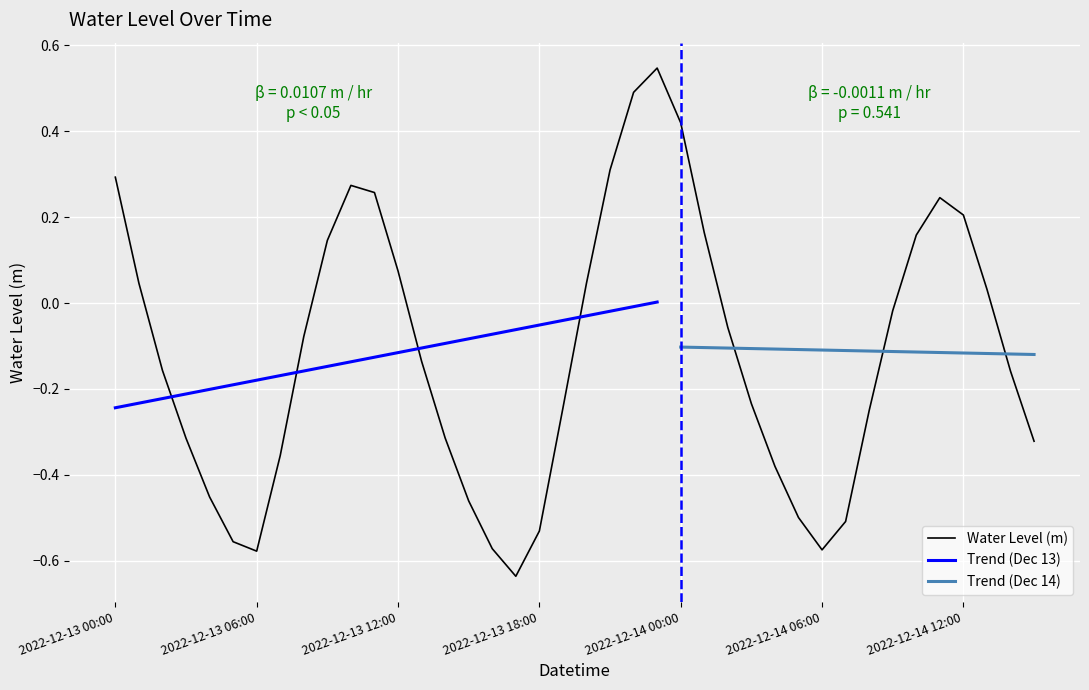

What is the difference between the maximum and minimum values?

1.2